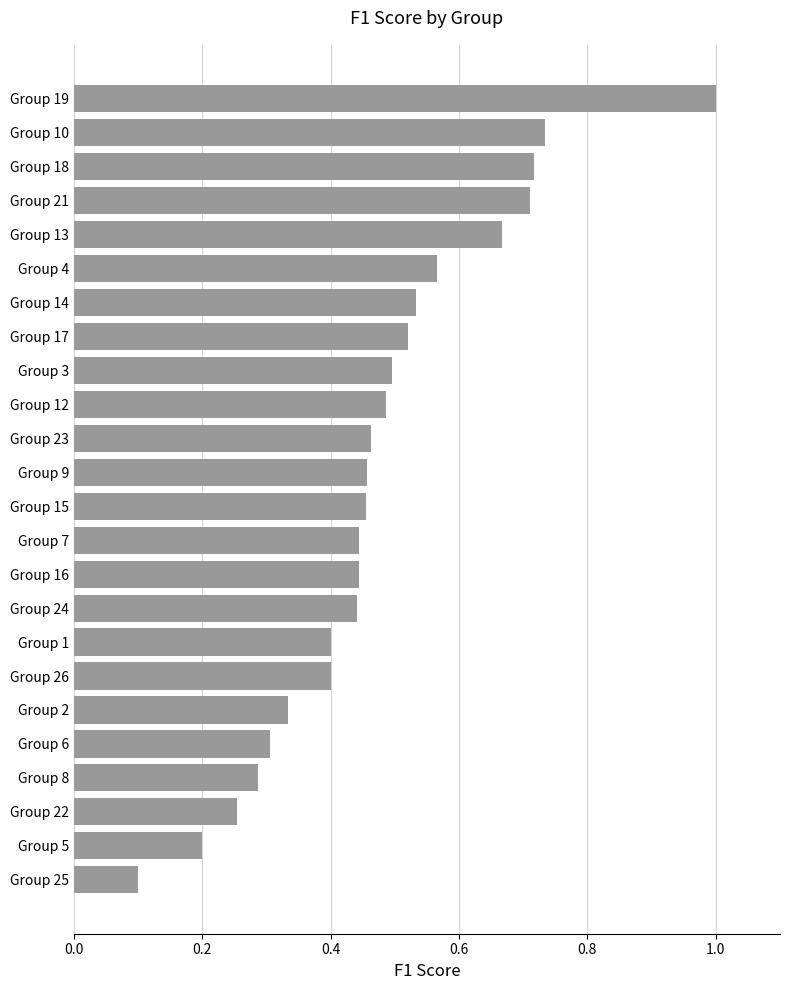

Which has a higher value, Group 16 or Group 22?

Group 16